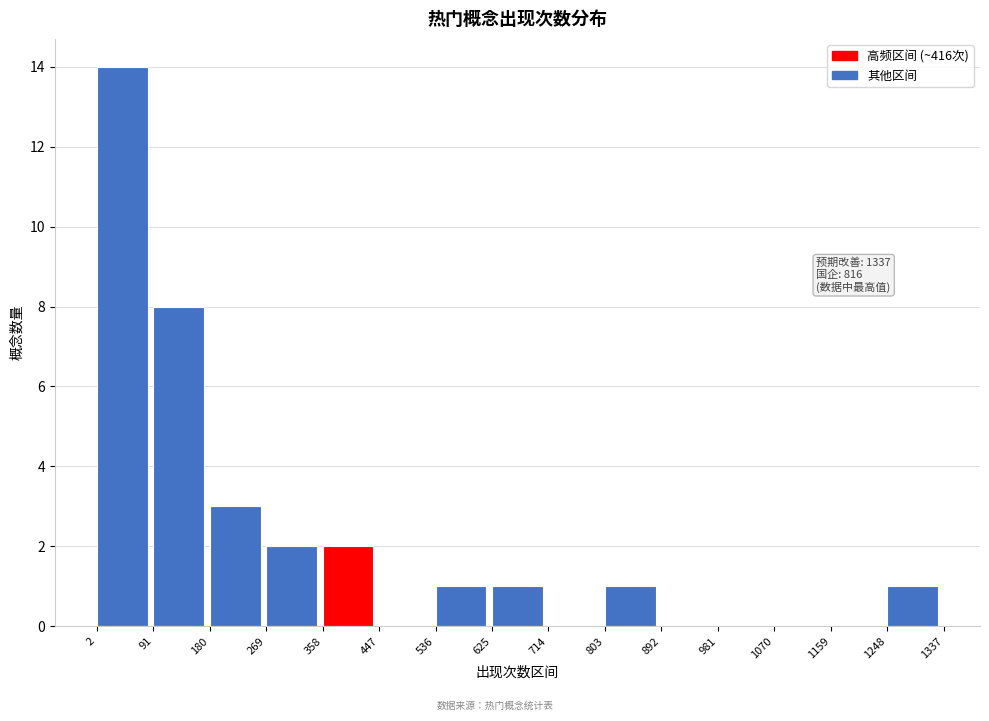

Over which range of the x-axis is the bar tallest?

2 to 91